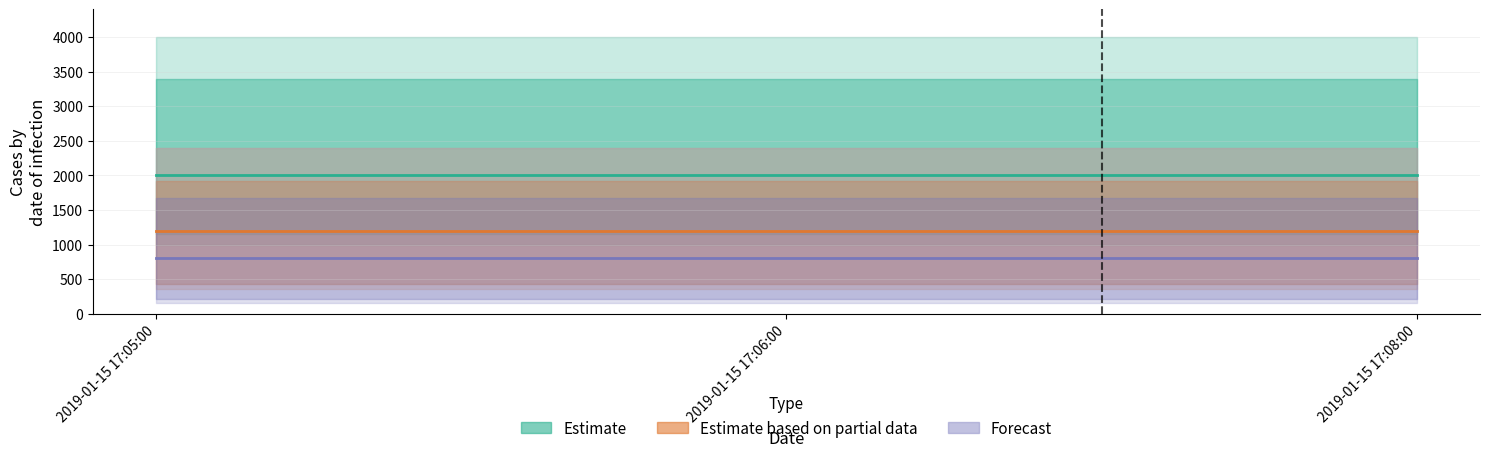

Does the chart display data point markers on the line(s)?

No